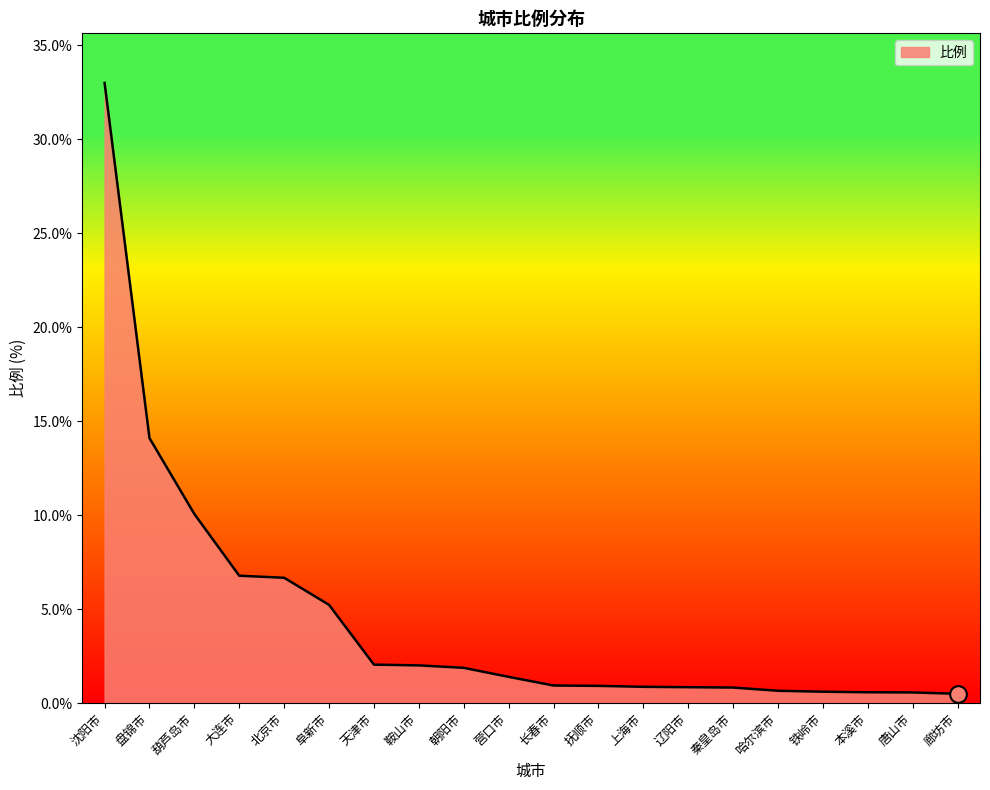

At which label does the data first exceed 1?

沈阳市